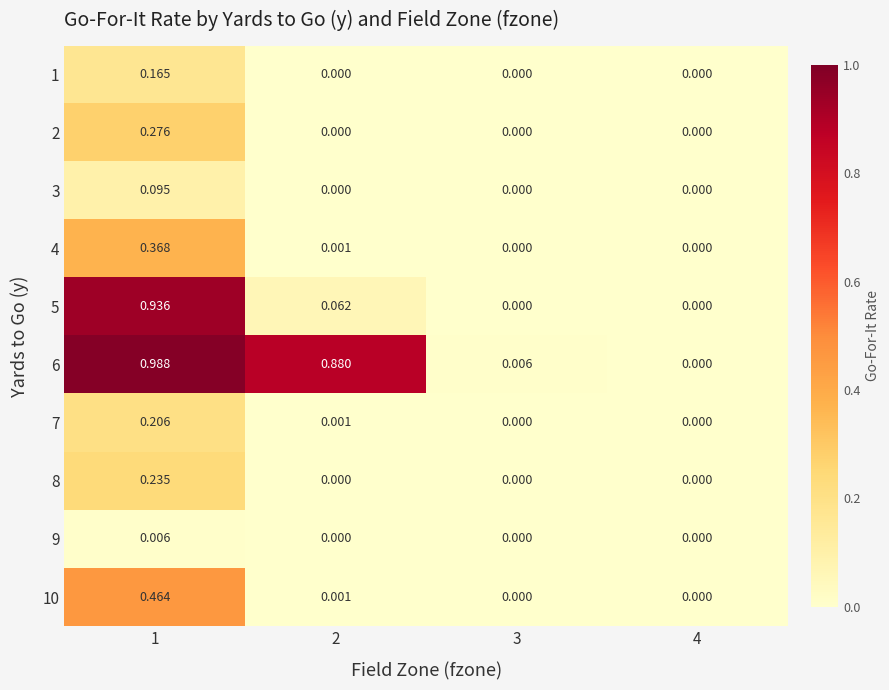

Is the value of 7 at 2 greater than the value of 3 at 2?

Yes